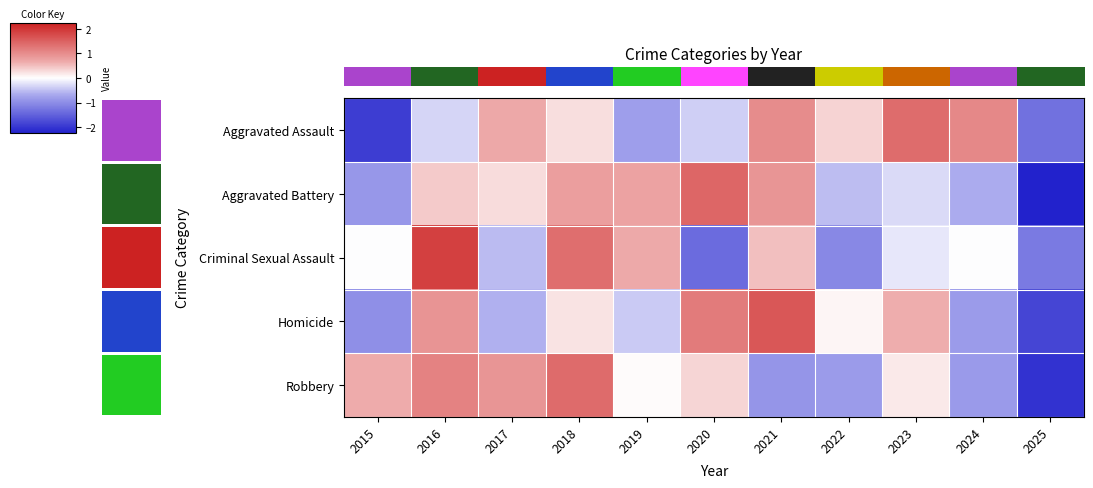

List the labels in order of row_1 value, smallest first.

10, 0, 9, 7, 8, 2, 1, 4, 3, 6, 5